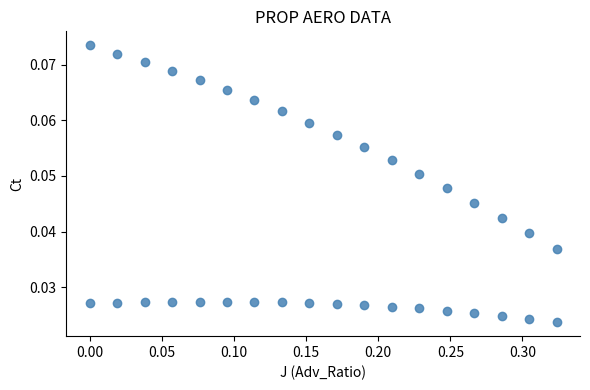

What is the range of X values (max minus min)?

0.3